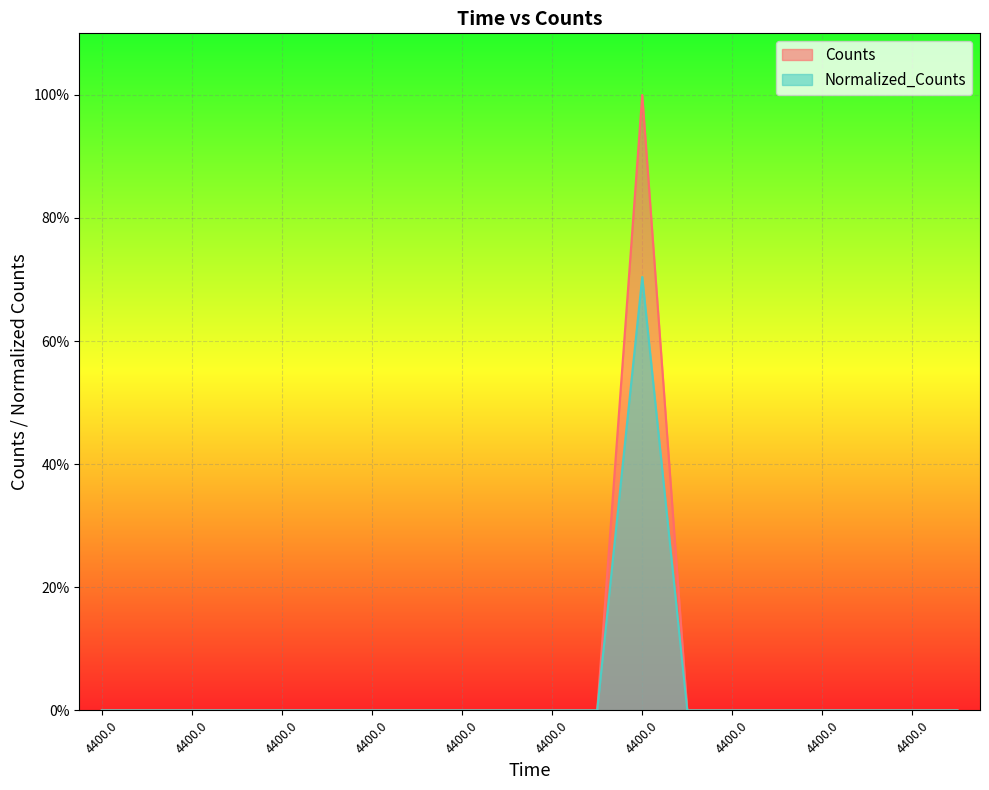

What are all the series names shown in the legend?

Counts, Normalized_Counts